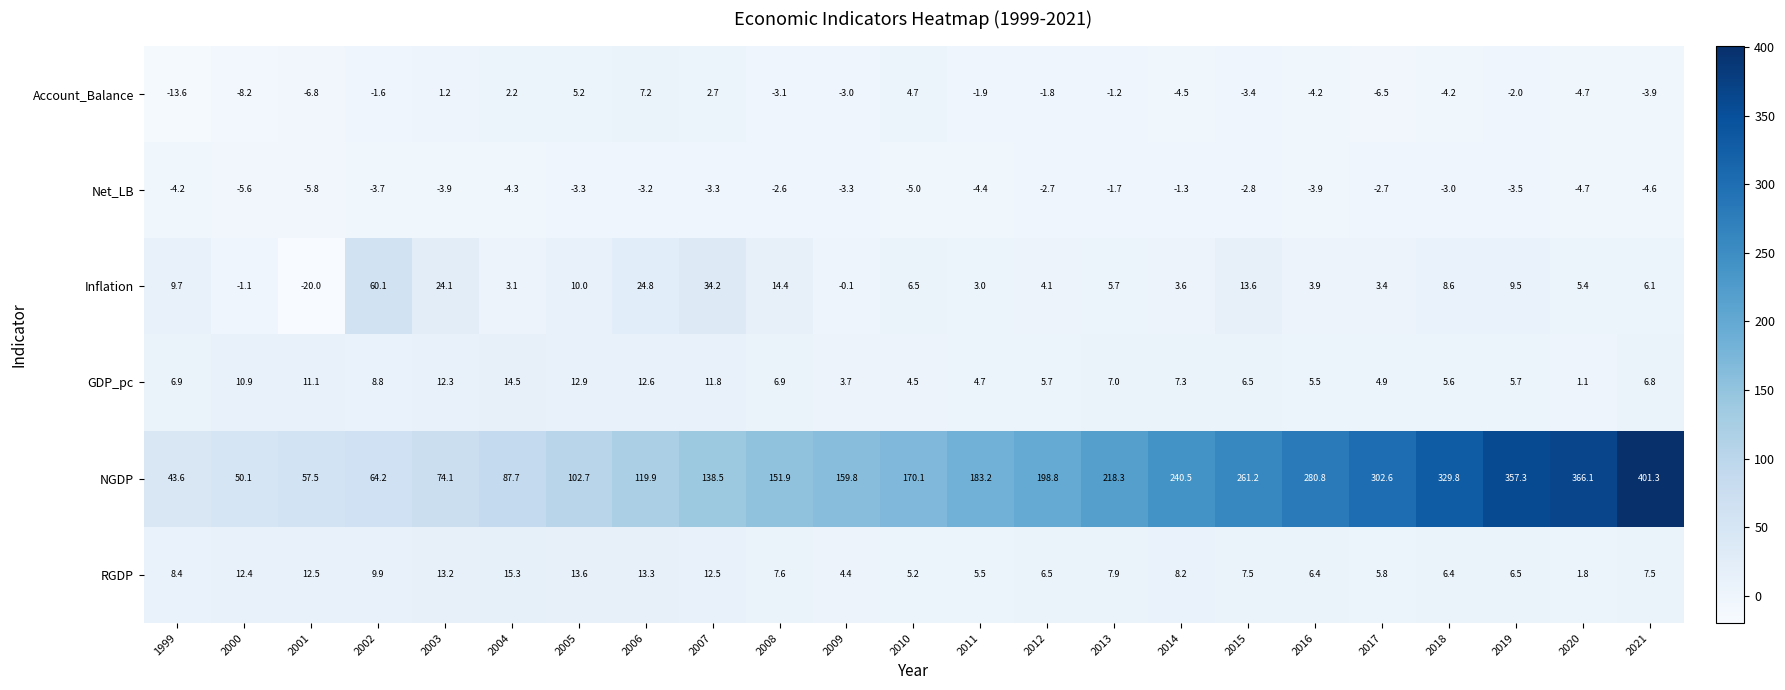

What is the total value across all series at 2003?

121.0